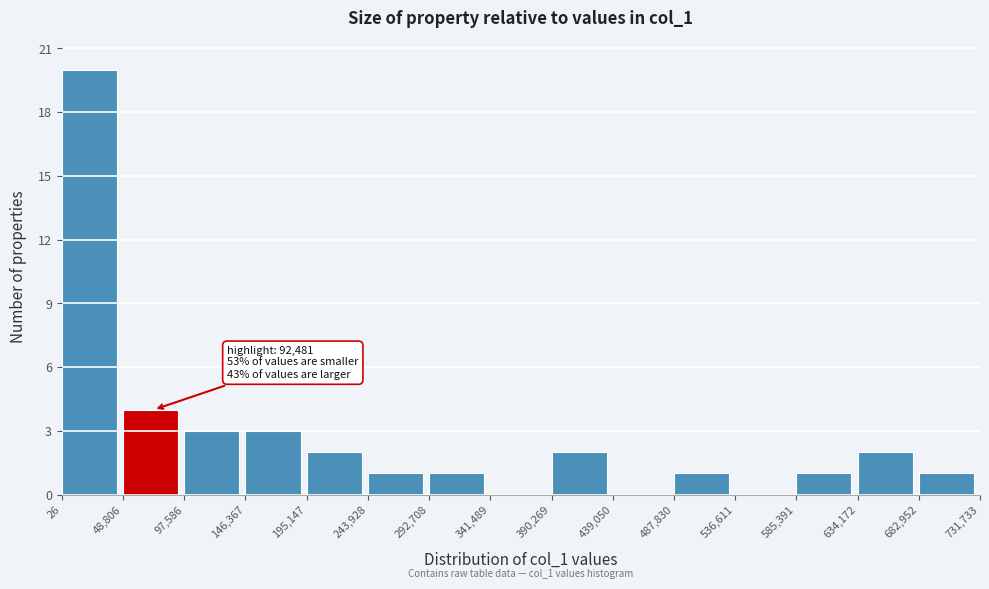

Which range on the x-axis has the tallest bar?

26 to 48,806